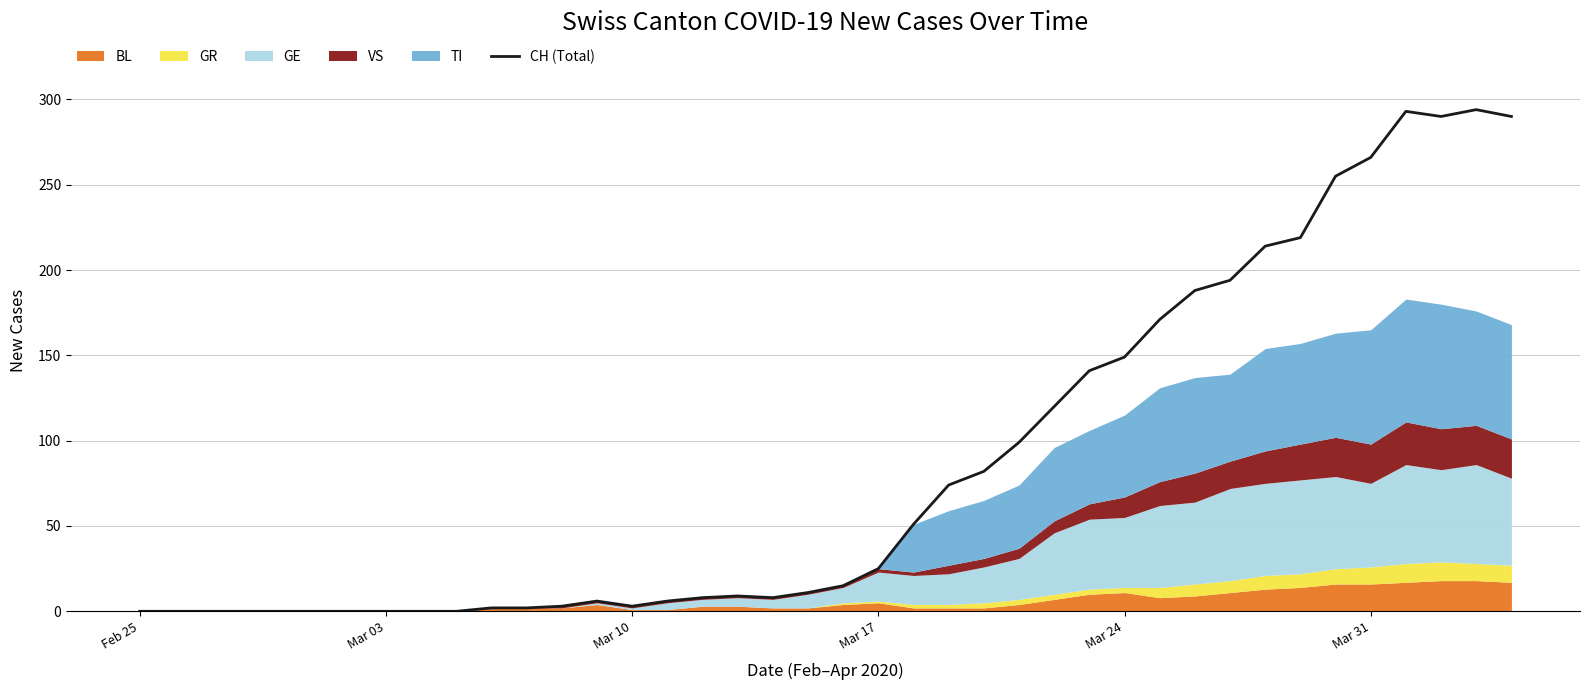

What is the difference between the maximum and second lowest values?

294